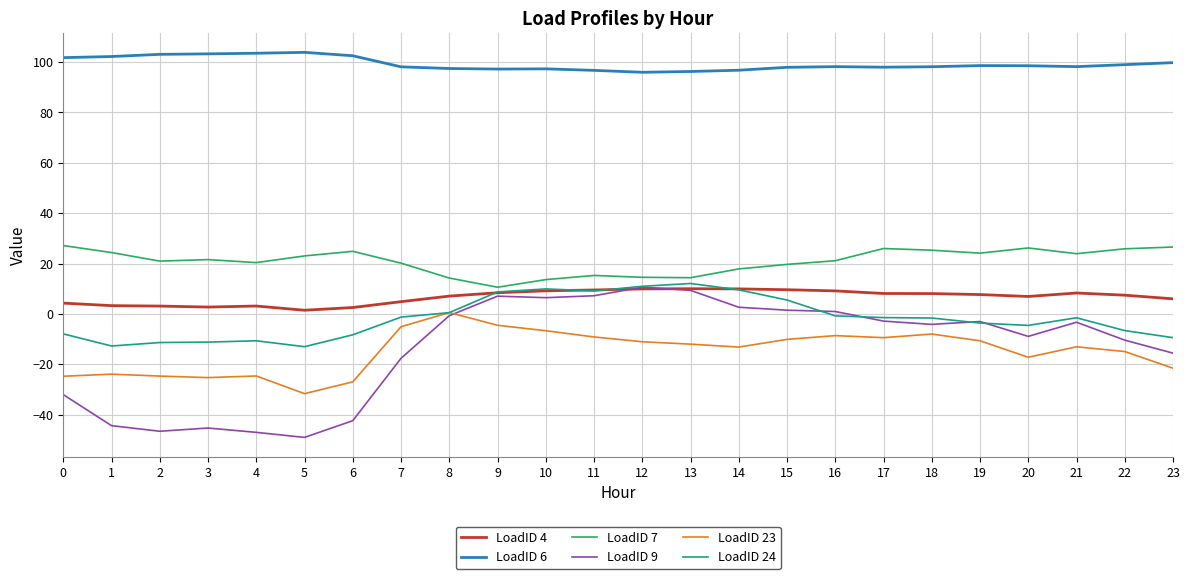

Which series has the widest spread of values?

LoadID 9